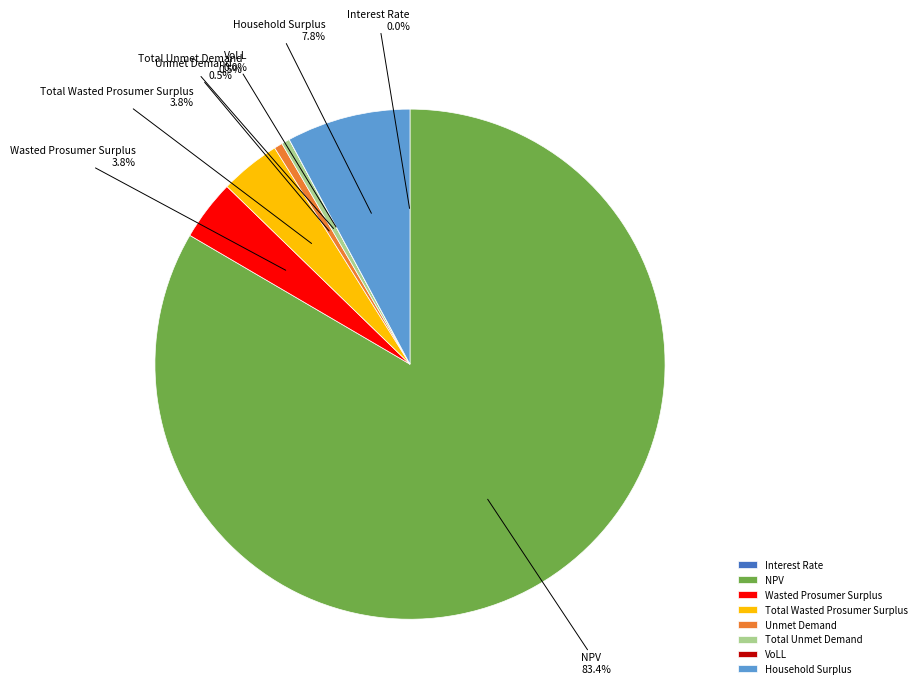

What percentage is NOT represented by Unmet Demand?

99.5%